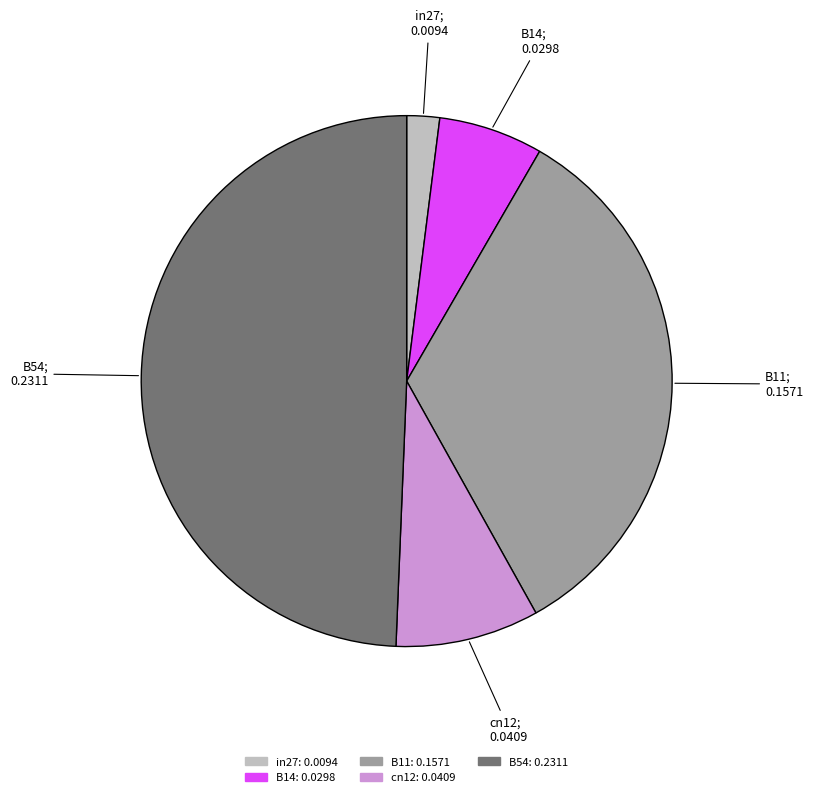

Is it true that cn12 is 1% of the pie?

False